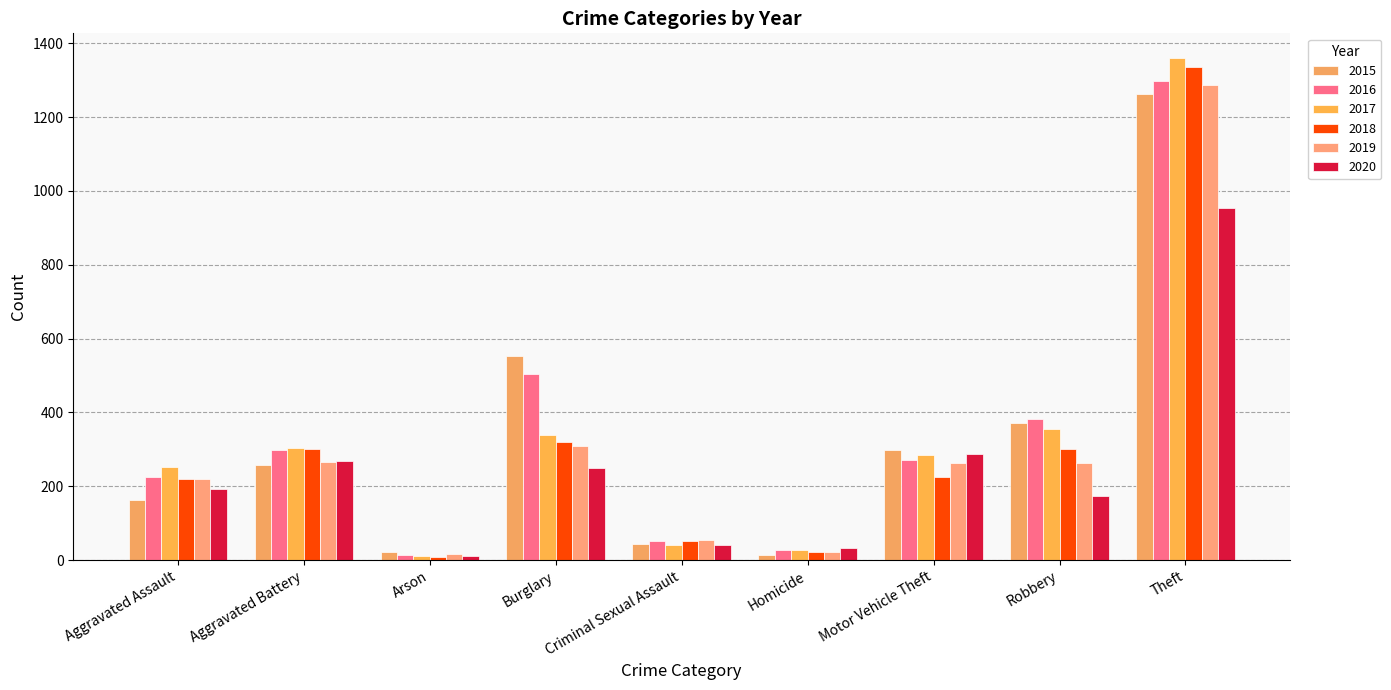

What is the difference between the 2019 values at Arson and Criminal Sexual Assault?

39